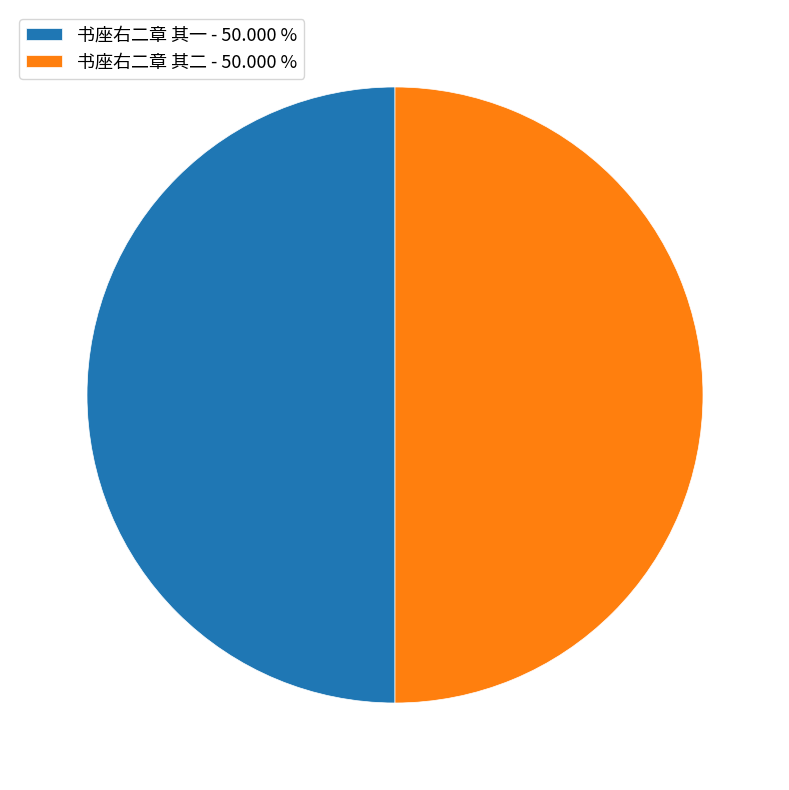

Do 书座右二章 其二 - 50.000 % and 书座右二章 其一 - 50.000 % together represent more than half of the pie?

Yes